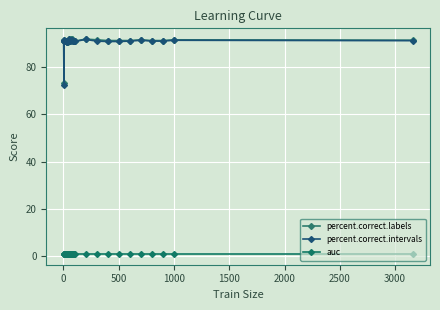

True or false: percent.correct.intervals has more than 1 interior local peaks.

True